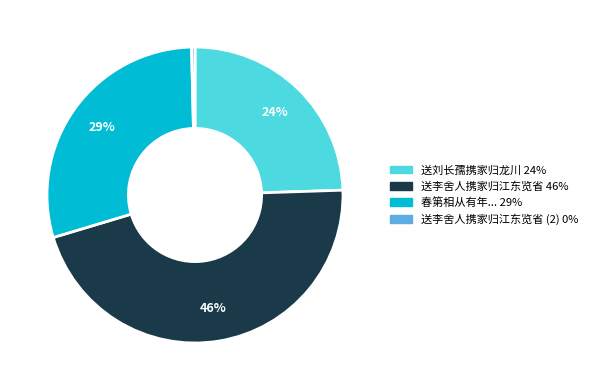

Does any single category account for the majority?

No